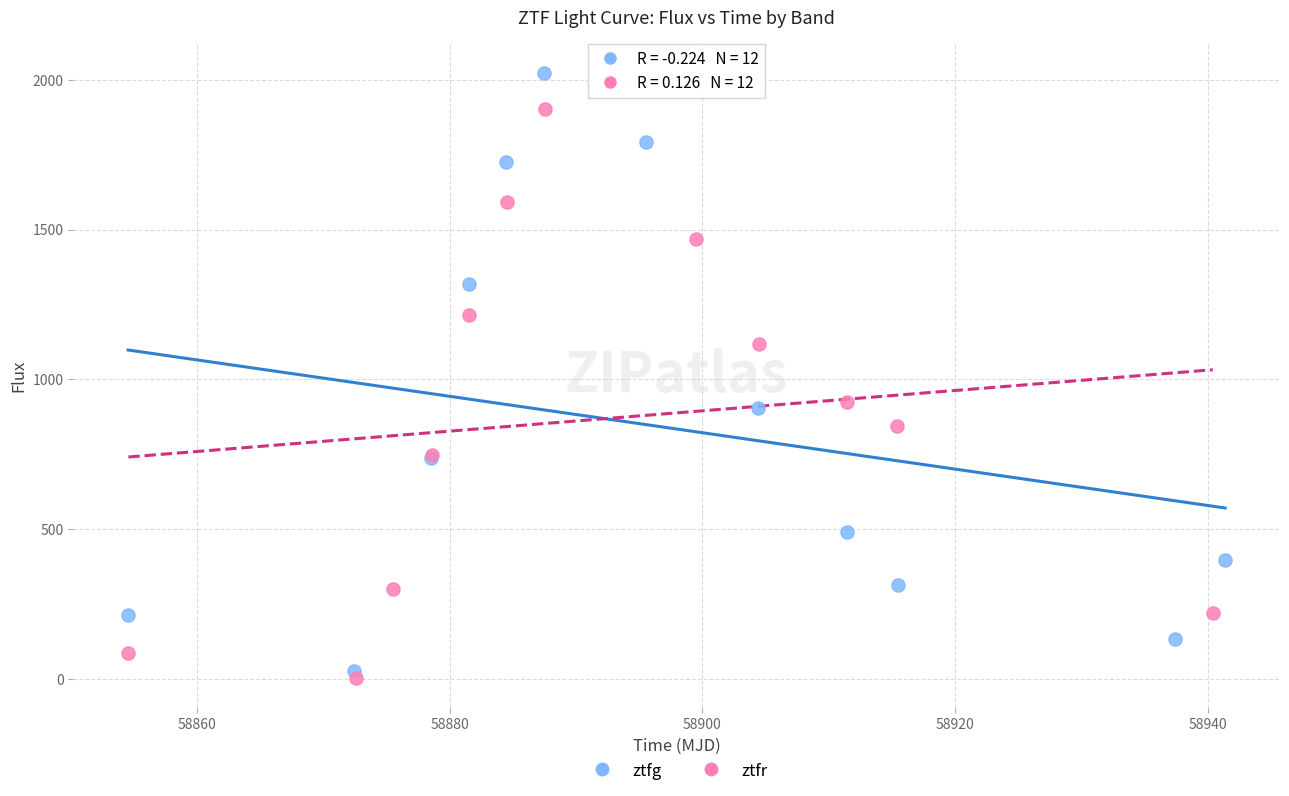

What are all the series names shown in the legend?

ztfg, ztfr